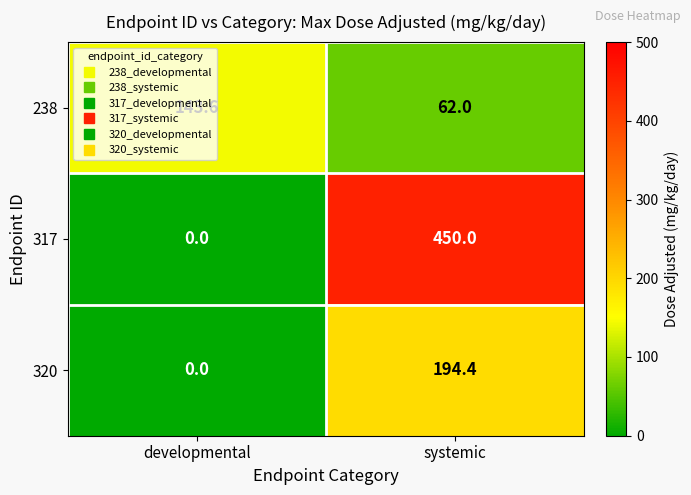

The 320 series shows -83.9 at developmental. True or false?

False